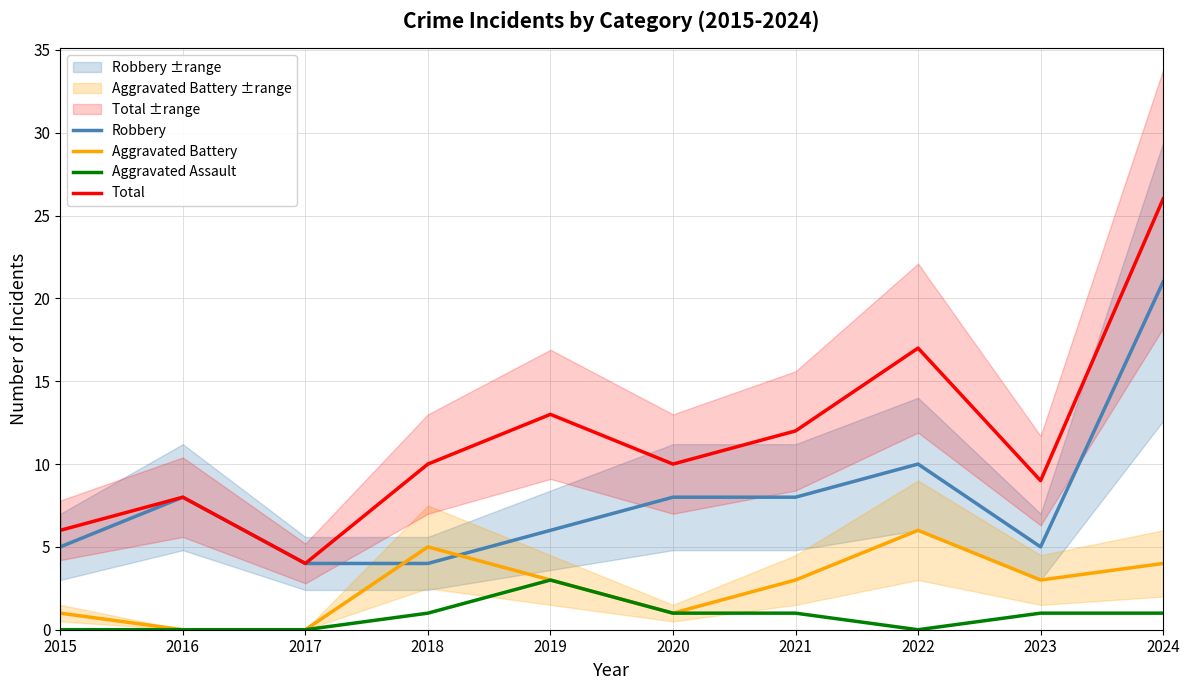

Reading right to left, extract all data points from this chart.

Robbery: 21	5	10	8	8	6	4	4	8	5
Aggravated Battery: 4	3	6	3	1	3	5	0	0	1
Aggravated Assault: 1	1	0	1	1	3	1	0	0	0
Total: 26	9	17	12	10	13	10	4	8	6